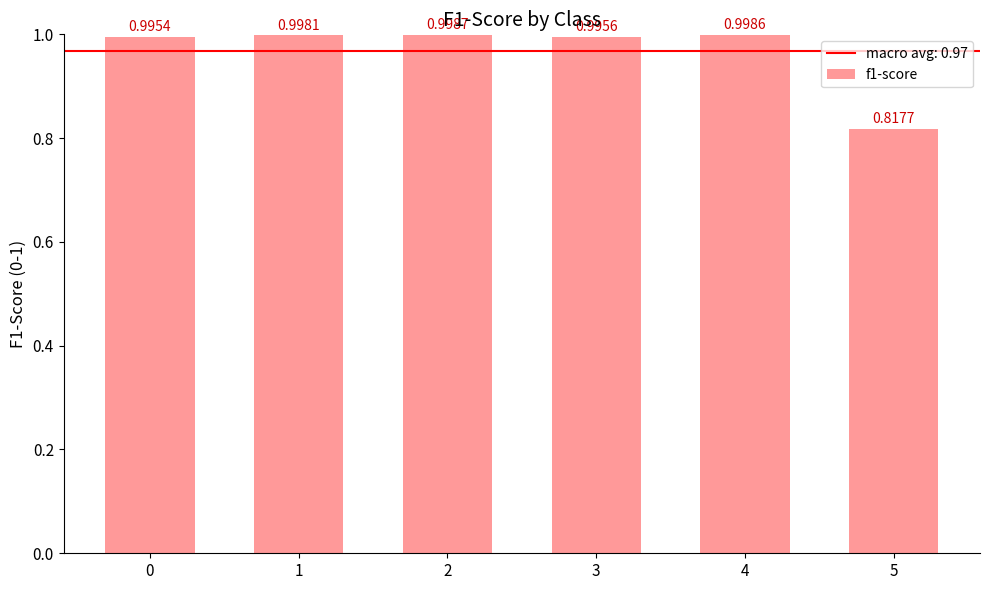

List the labels in order of value, largest first.

2, 4, 1, 3, 0, 5